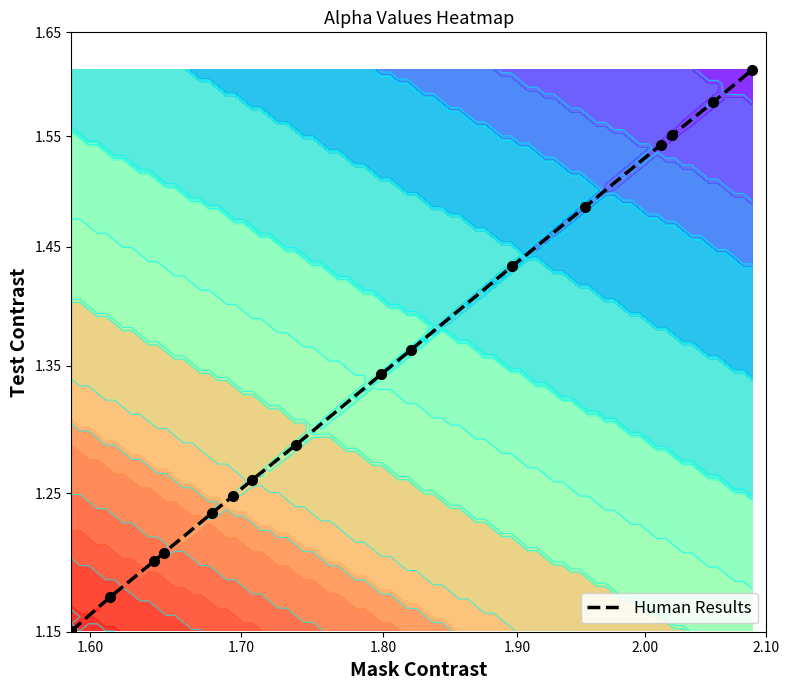

What is the maximum value shown in the chart?

0.2